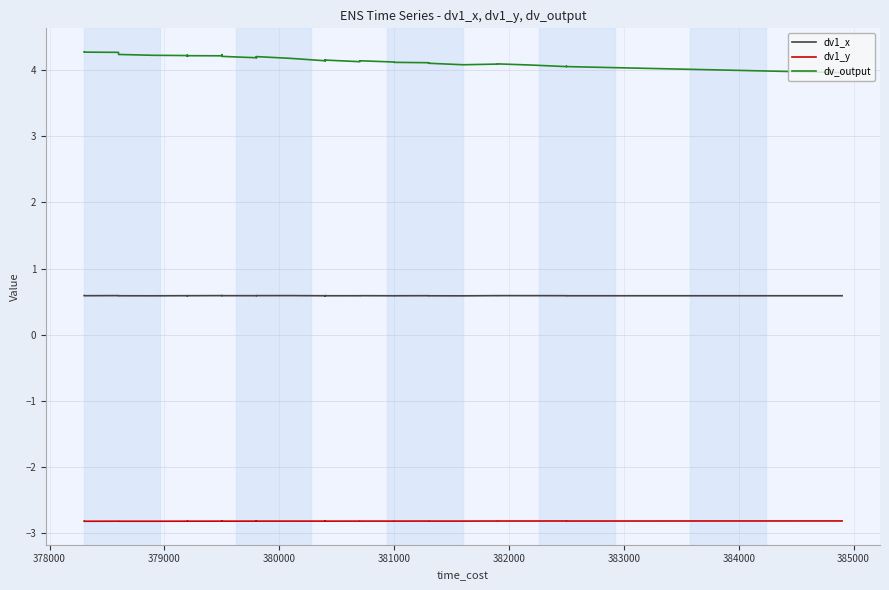

Rank the series at 379000 from lowest to highest value.

dv1_y, dv1_x, dv_output